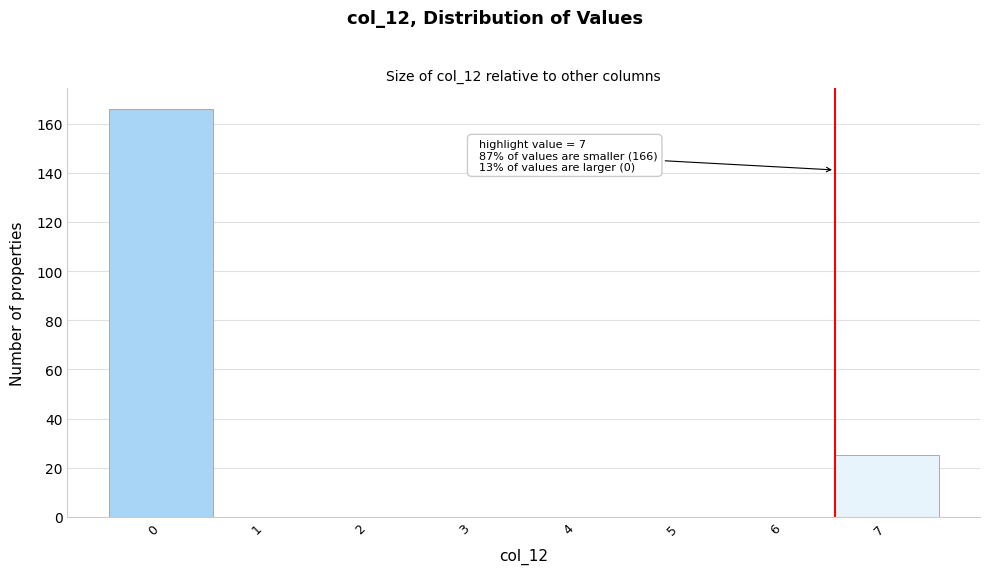

Reading left to right, extract all data points from this chart.

0=166	1=0	2=0	3=0	4=0	5=0	6=0	7=25